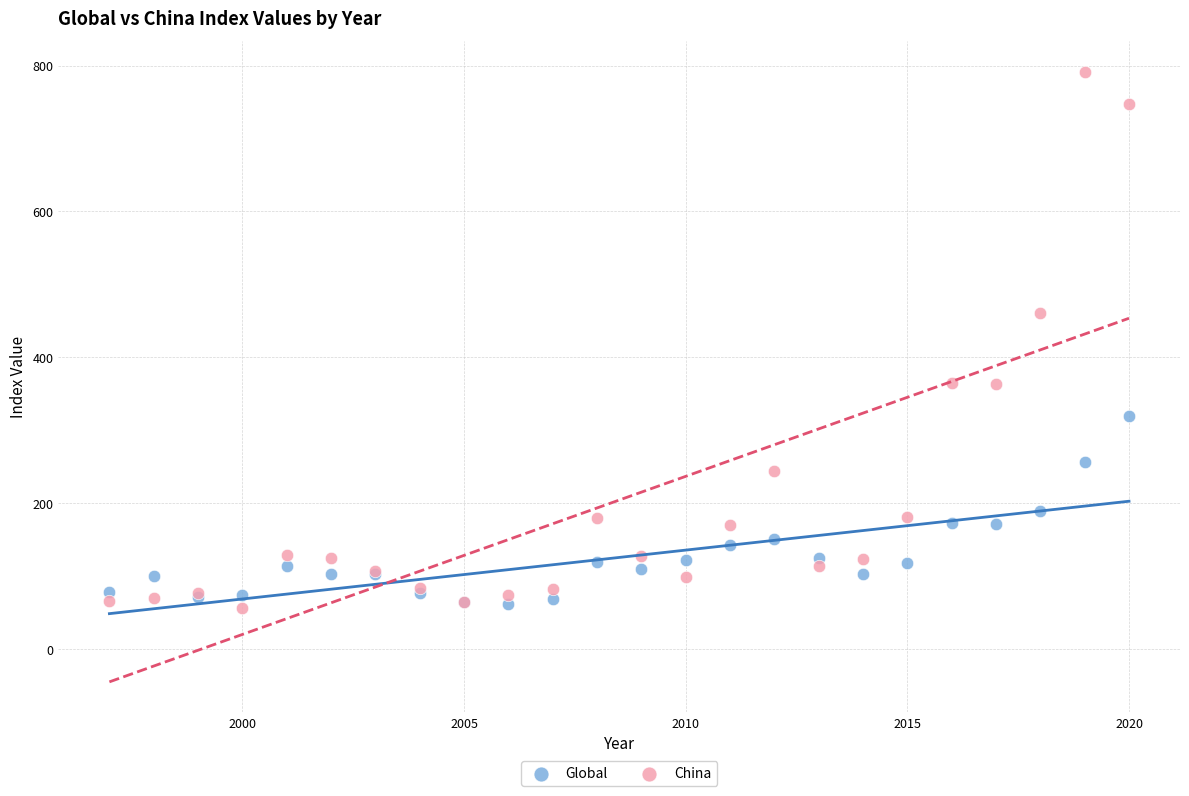

What are all the series names shown in the legend?

Global, China